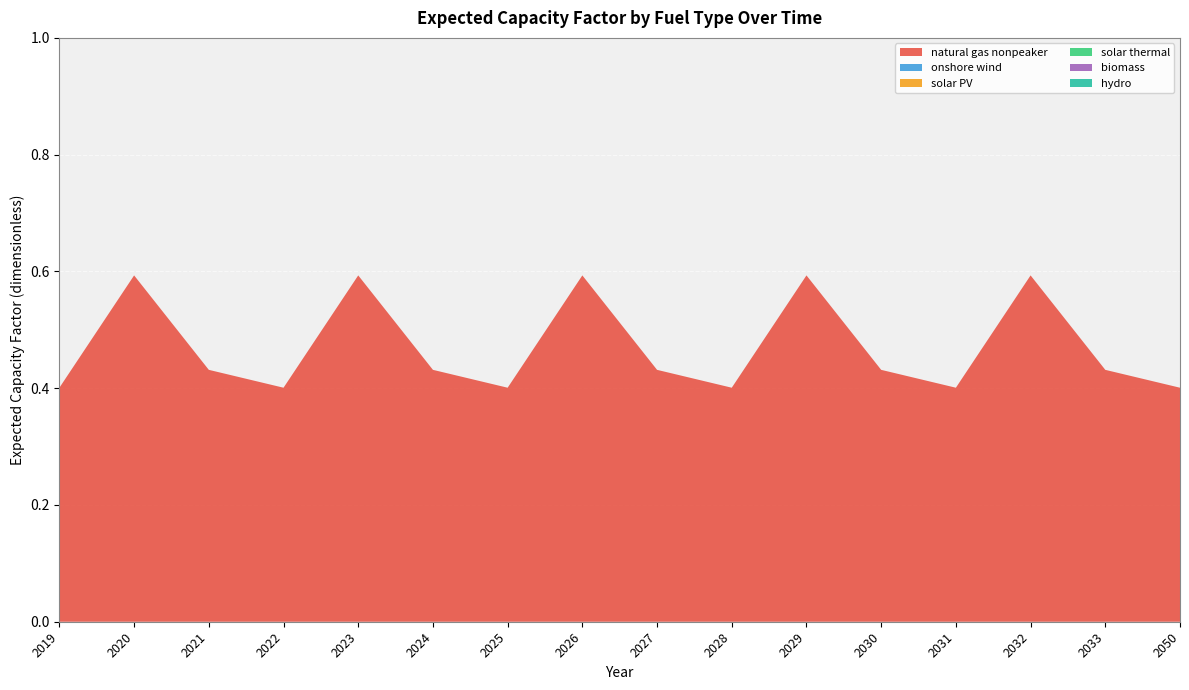

Reading left to right, extract all data points from this chart.

natural gas nonpeaker: 2019=0.4	2020=0.6	2021=0.4	2022=0.4	2023=0.6	2024=0.4	2025=0.4	2026=0.6	2027=0.4	2028=0.4	2029=0.6	2030=0.4	2031=0.4	2032=0.6	2033=0.4	2050=0.4
onshore wind: 2019=0.0	2020=0.0	2021=0.0	2022=0.0	2023=0.0	2024=0.0	2025=0.0	2026=0.0	2027=0.0	2028=0.0	2029=0.0	2030=0.0	2031=0.0	2032=0.0	2033=0.0	2050=0.0
solar PV: 2019=0.0	2020=0.0	2021=0.0	2022=0.0	2023=0.0	2024=0.0	2025=0.0	2026=0.0	2027=0.0	2028=0.0	2029=0.0	2030=0.0	2031=0.0	2032=0.0	2033=0.0	2050=0.0
solar thermal: 2019=0.0	2020=0.0	2021=0.0	2022=0.0	2023=0.0	2024=0.0	2025=0.0	2026=0.0	2027=0.0	2028=0.0	2029=0.0	2030=0.0	2031=0.0	2032=0.0	2033=0.0	2050=0.0
biomass: 2019=0.0	2020=0.0	2021=0.0	2022=0.0	2023=0.0	2024=0.0	2025=0.0	2026=0.0	2027=0.0	2028=0.0	2029=0.0	2030=0.0	2031=0.0	2032=0.0	2033=0.0	2050=0.0
hydro: 2019=0.0	2020=0.0	2021=0.0	2022=0.0	2023=0.0	2024=0.0	2025=0.0	2026=0.0	2027=0.0	2028=0.0	2029=0.0	2030=0.0	2031=0.0	2032=0.0	2033=0.0	2050=0.0